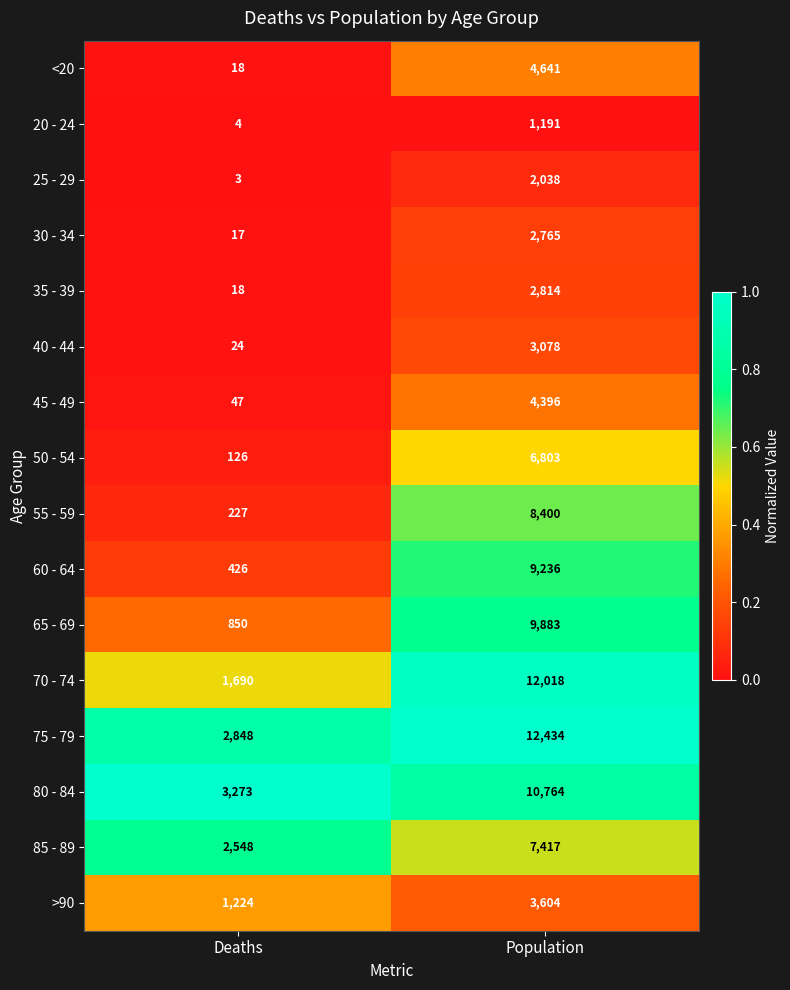

What is the spread (max minus min) of values at Population?

11243